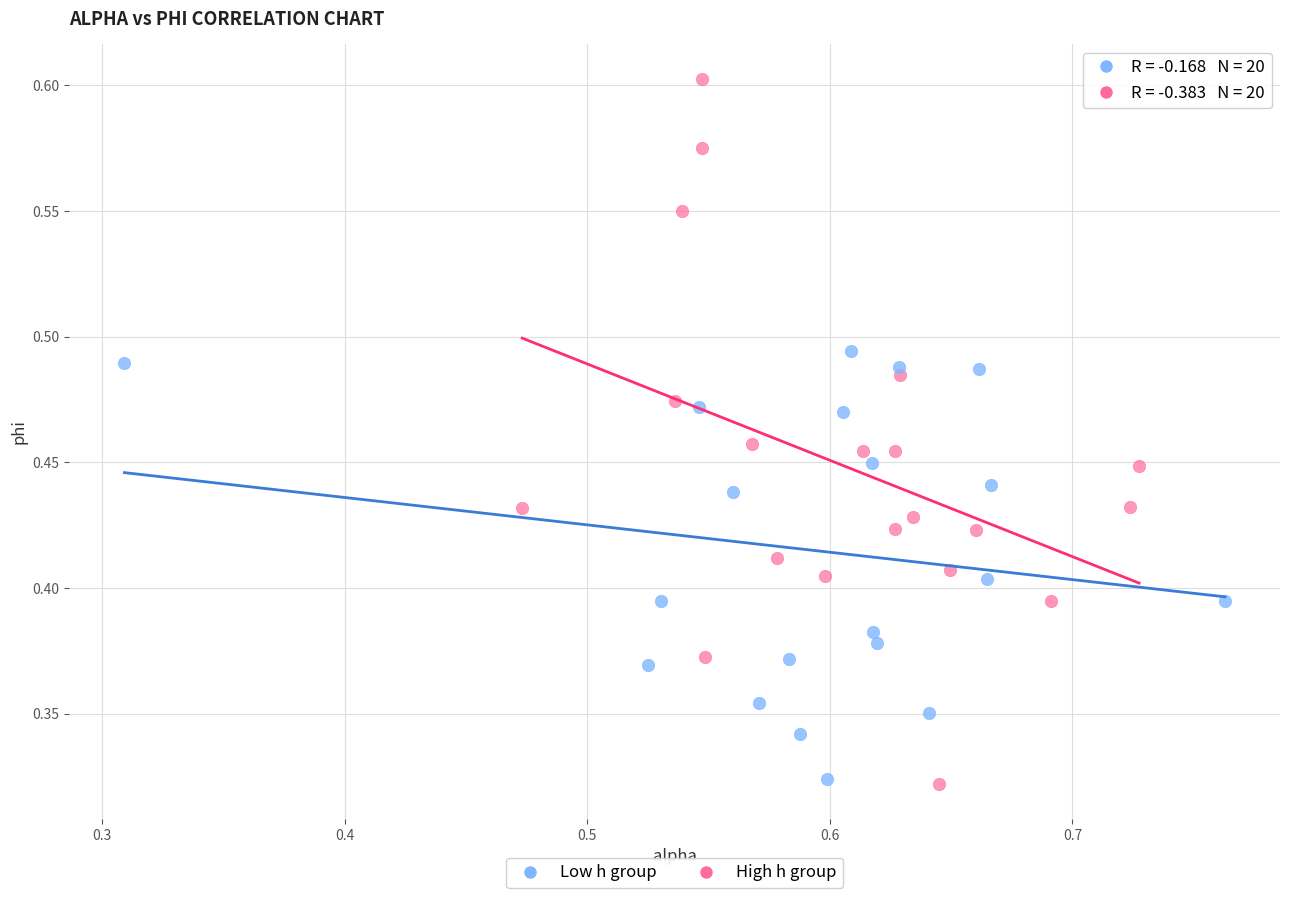

Which series reaches the maximum Y coordinate?

High h group